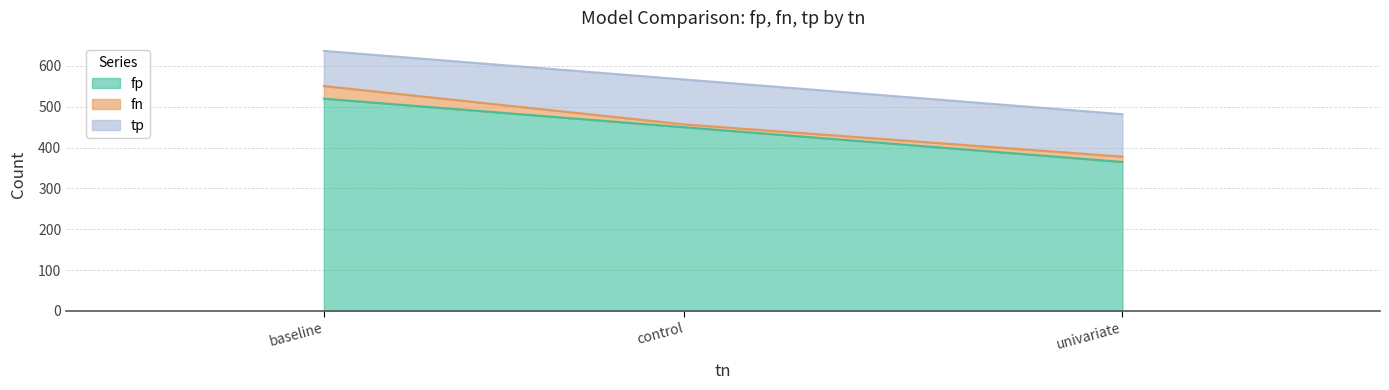

List the labels in order of fp value, largest first.

baseline, control, univariate